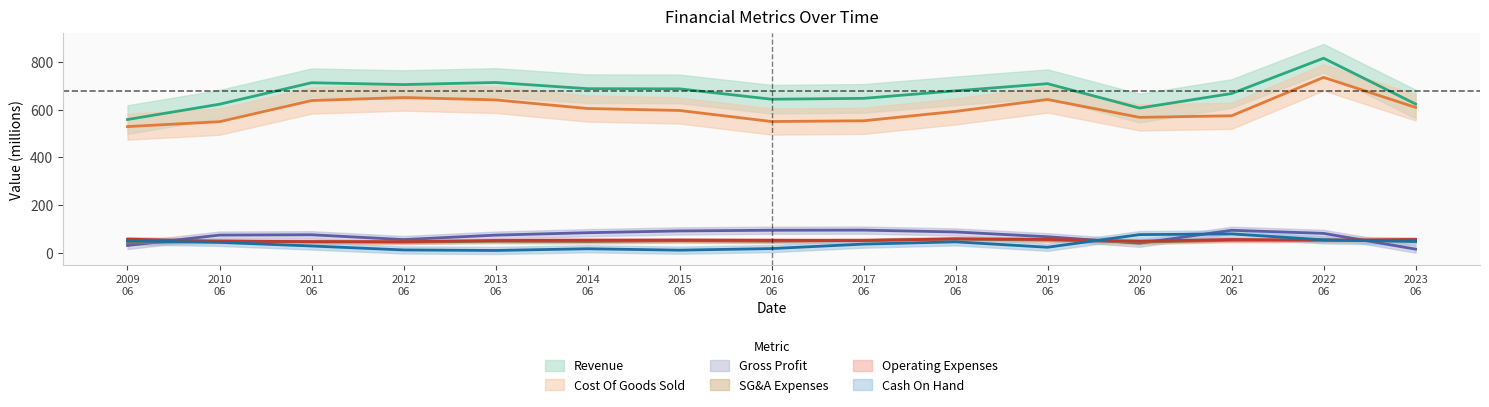

At which label is Revenue closest to 687?

2015 06